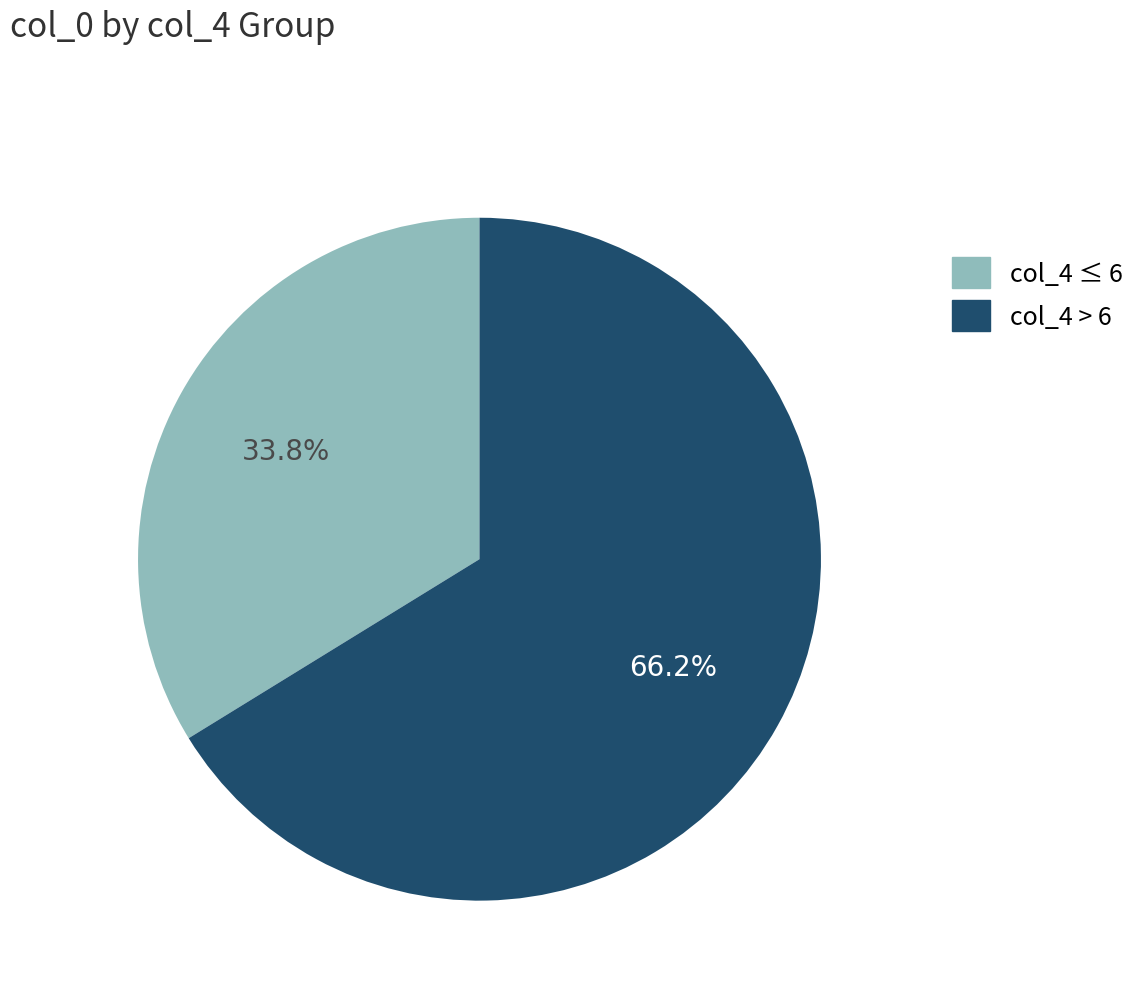

What is the smallest slice in the pie chart?

col_4 ≤ 6